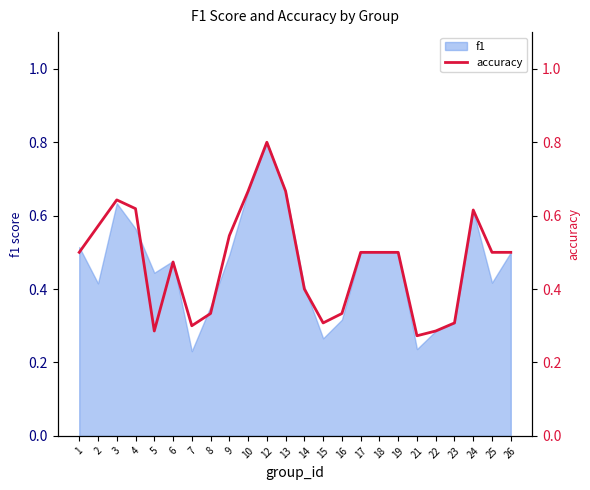

What is the sum of the values at 12 and 19?

1.3